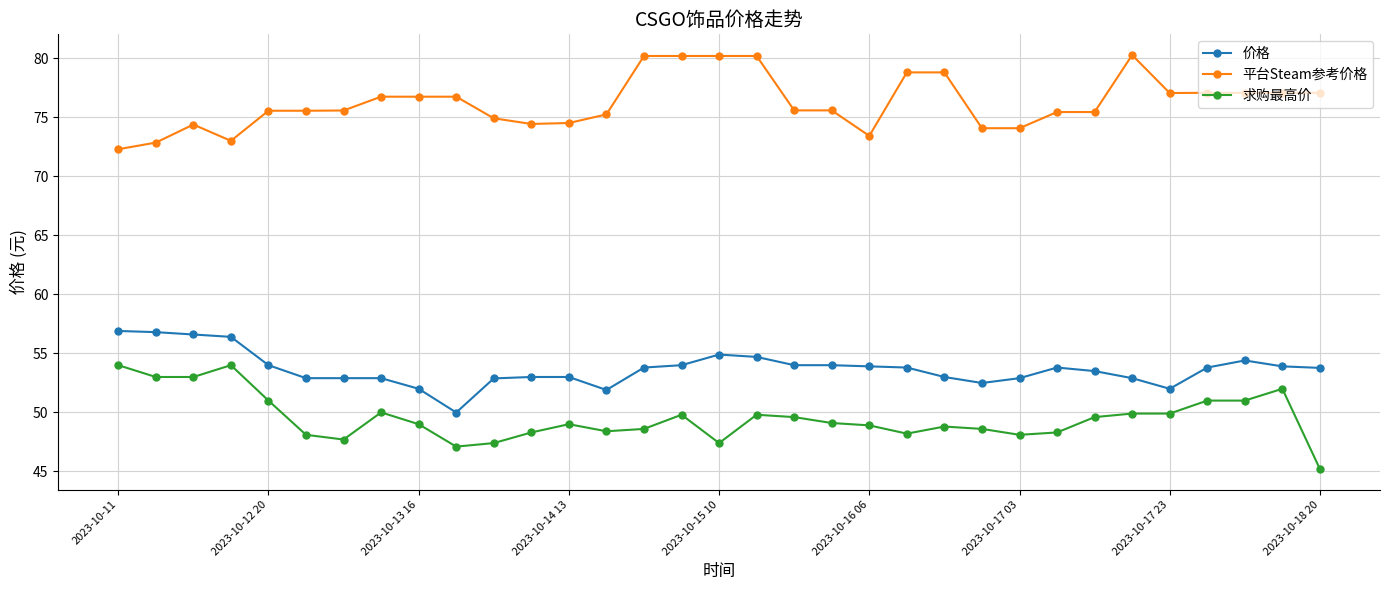

Rank the series by their average value, from highest to lowest.

平台Steam参考价格, 价格, 求购最高价